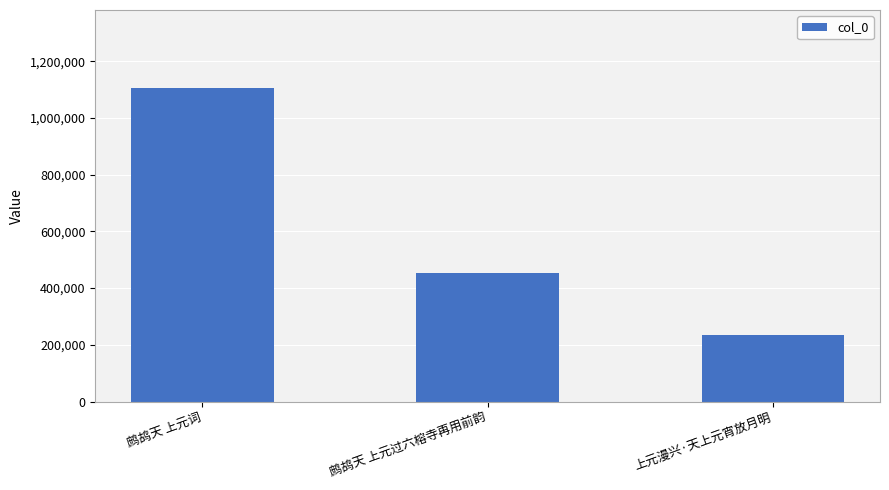

The chart shows a value of 451809 at 鹧鸪天 上元过六榕寺再用前韵. True or false?

True